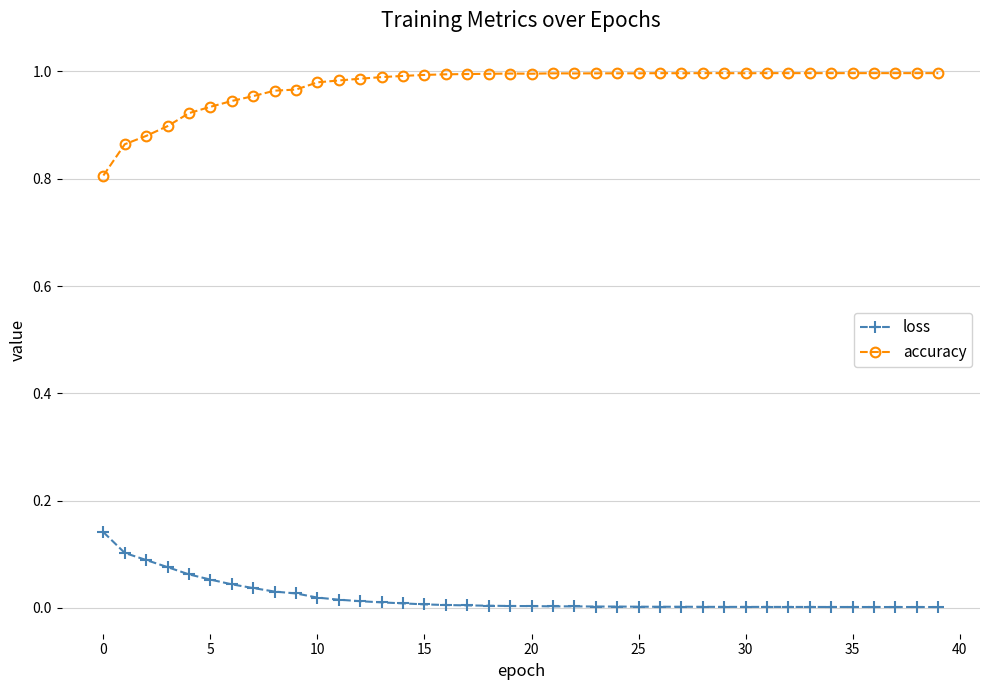

True or false: accuracy and loss intersect in this chart.

False